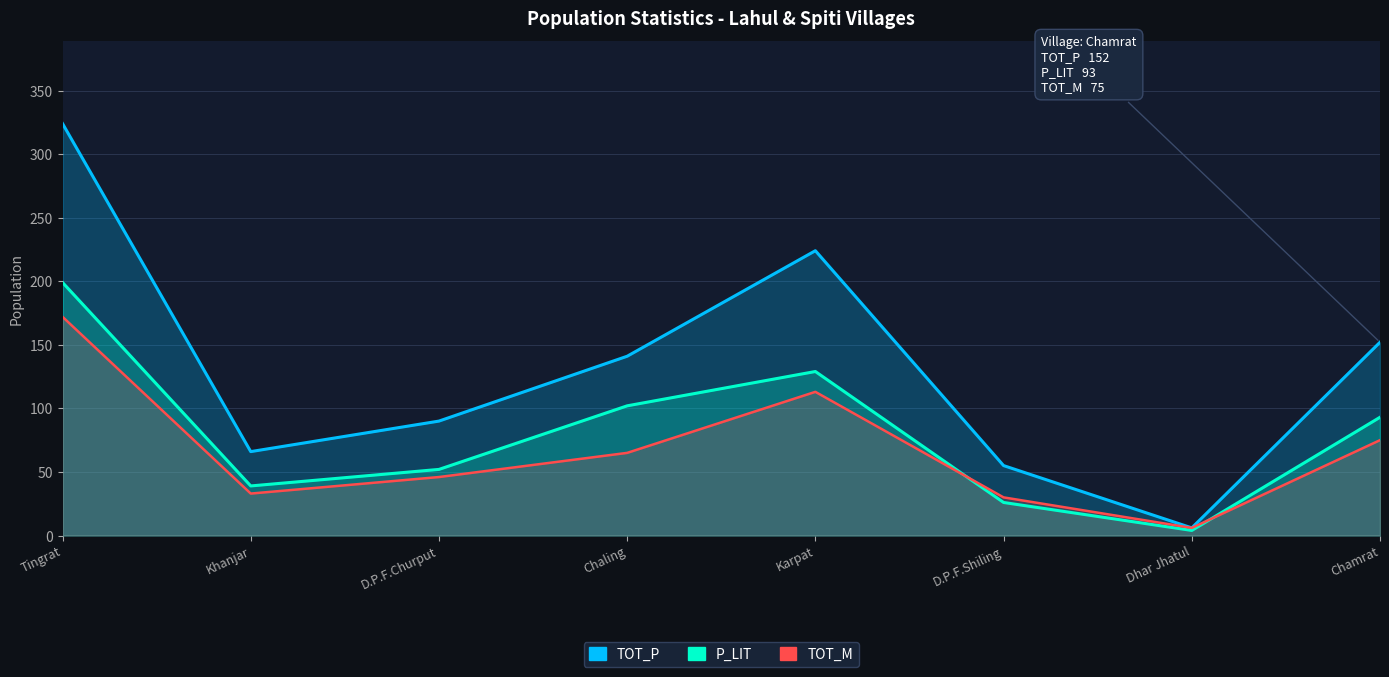

What position from the right is Chaling?

5